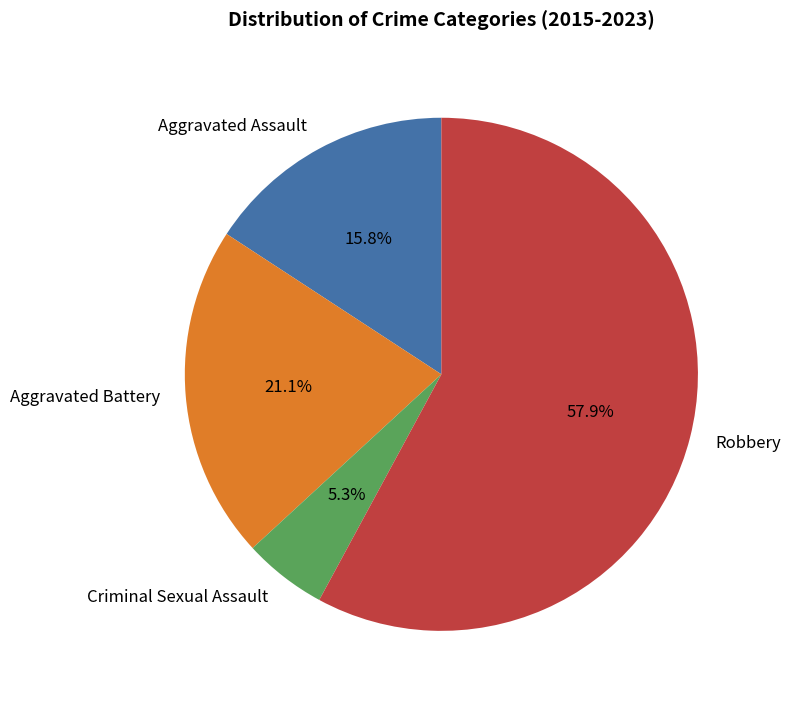

How many segments does this pie chart have?

4